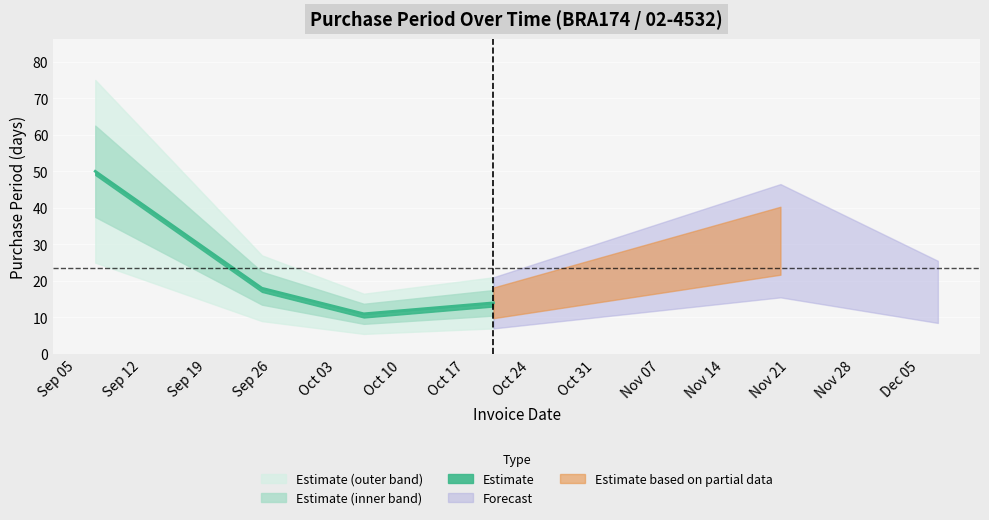

How many points are lower than both their immediate neighbors (excluding endpoints)?

1